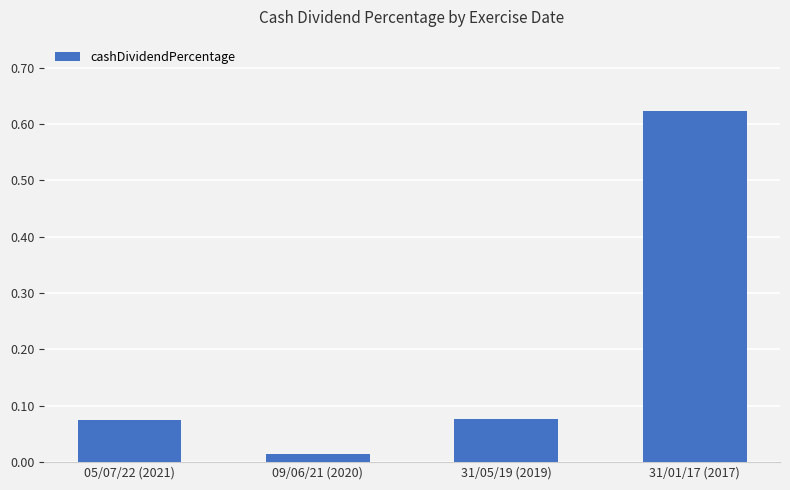

What is the label of the 1st bar from the left?

05/07/22 (2021)